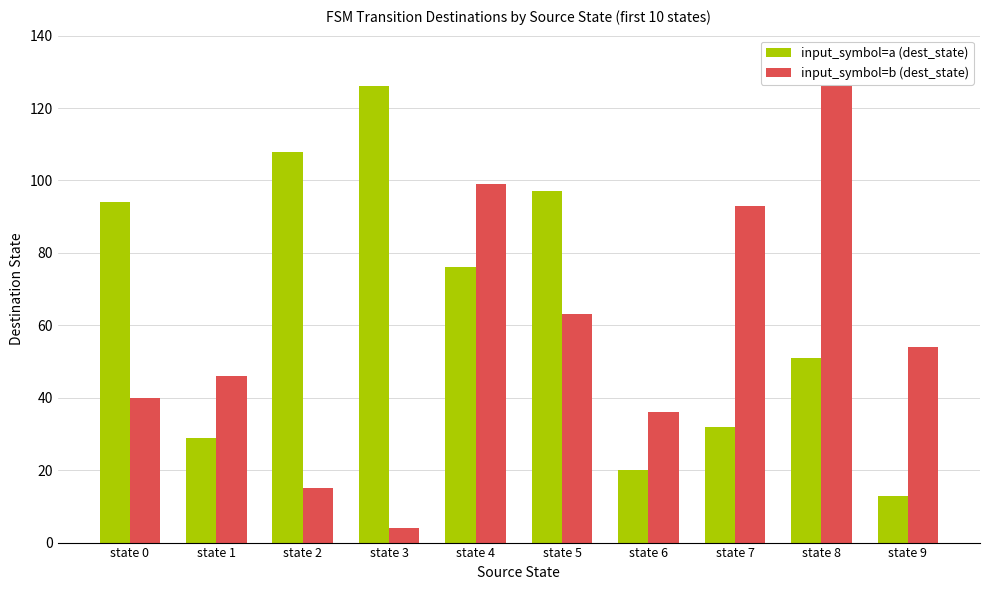

What is the average value of the input_symbol=a (dest_state) series?

65